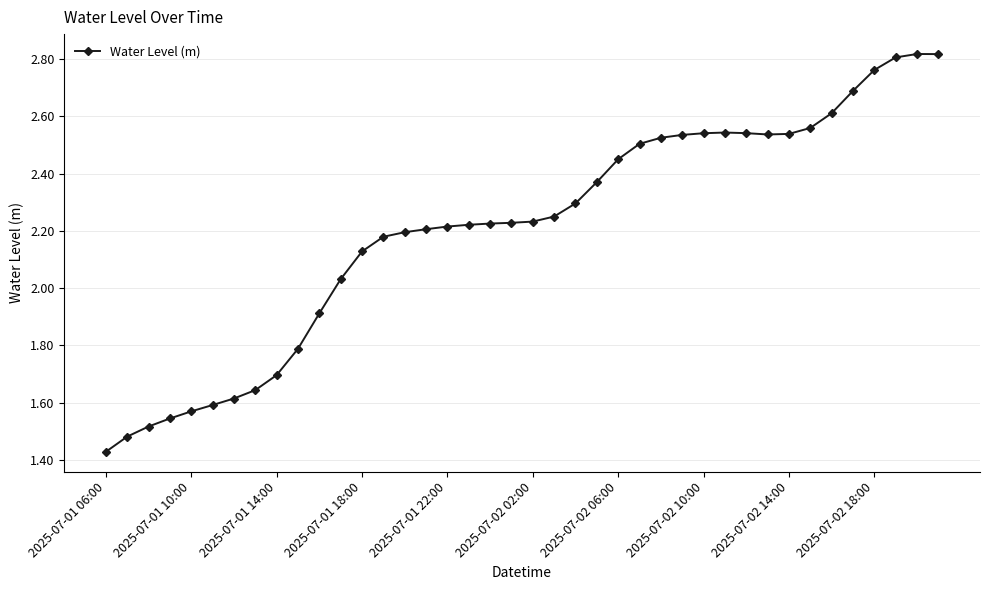

How many series are shown in this chart?

1